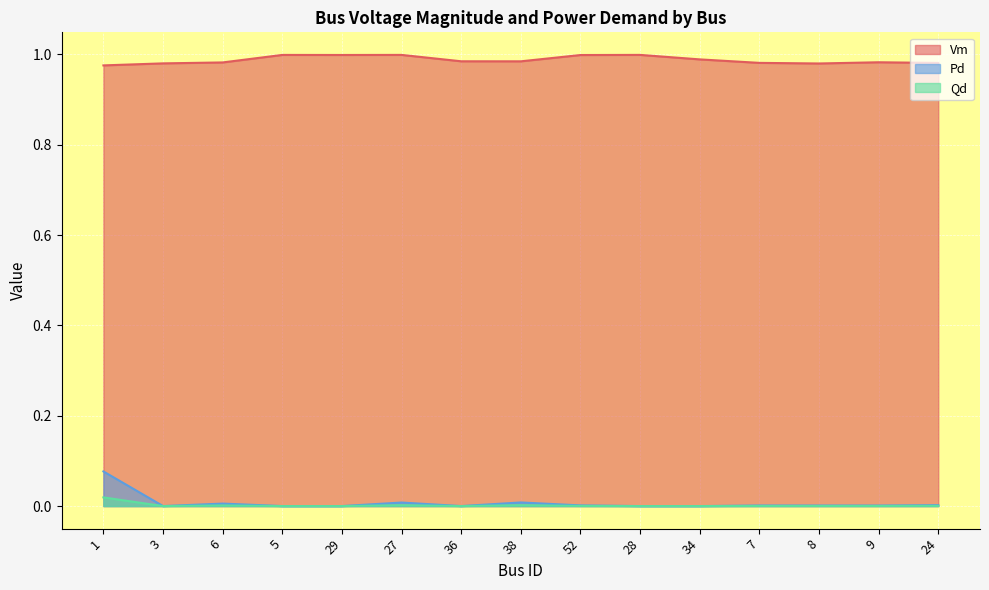

Which category has the highest value in the Pd series?

1